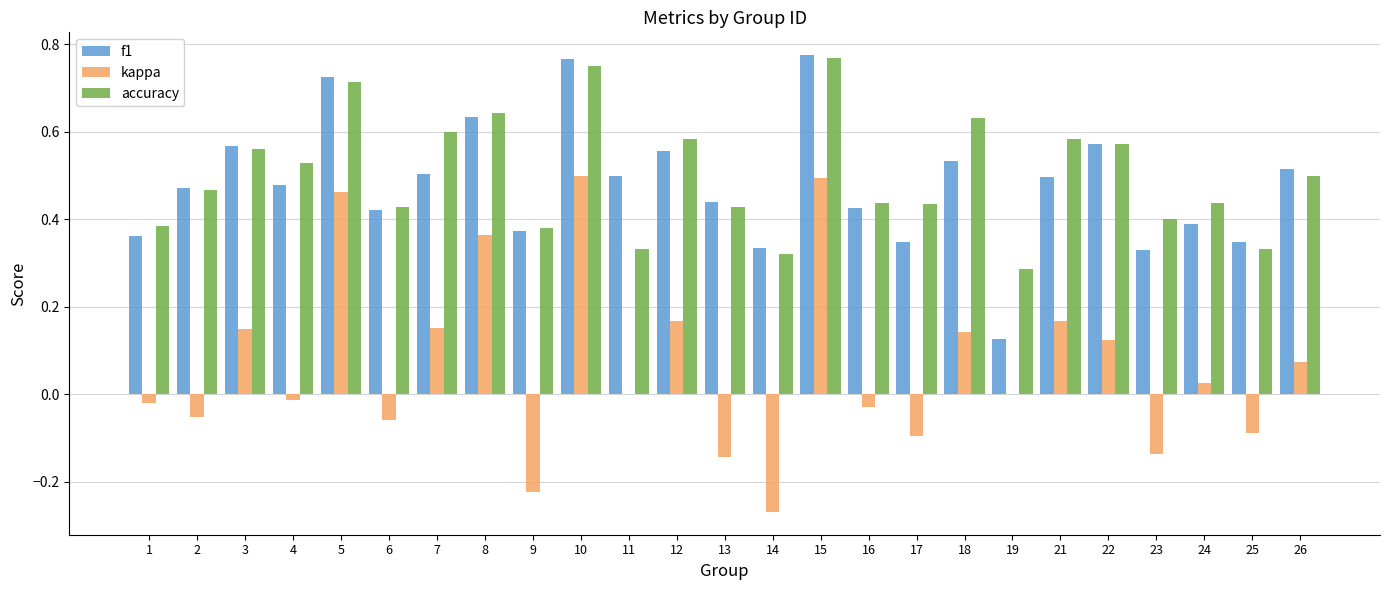

The f1 series shows 0.5 at 26. True or false?

True